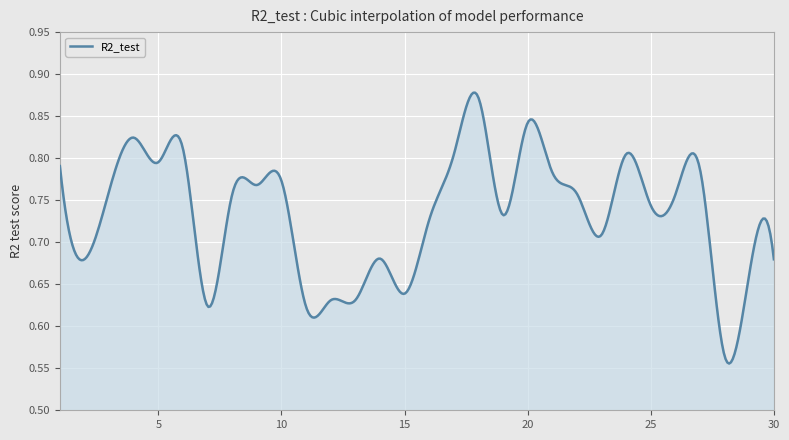

How many distinct data groups are displayed?

1